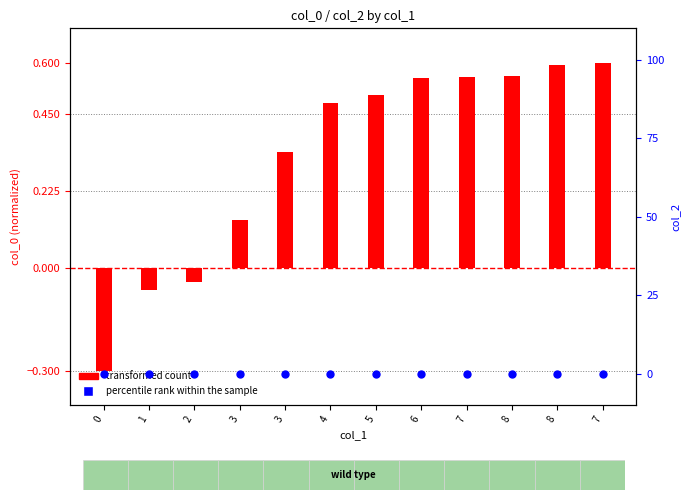

Which series reaches the minimum Y coordinate?

transformed count